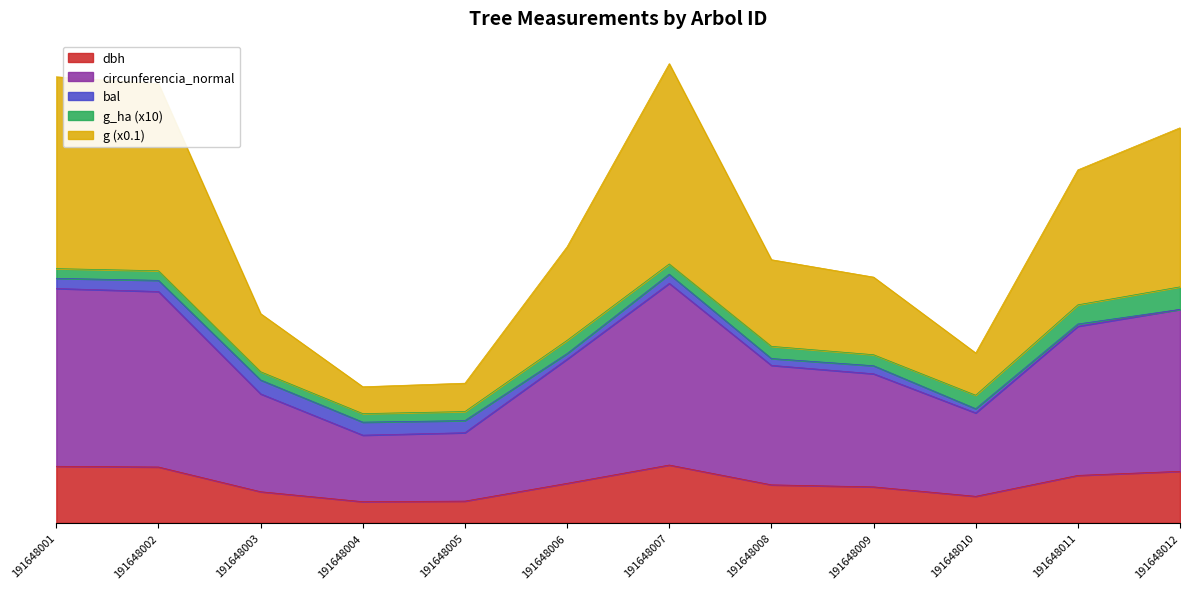

Which has a higher value, 191648012 or 191648010?

191648012